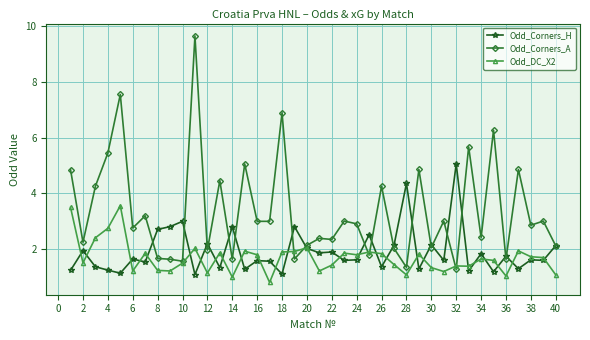

Which series has the largest total across all categories?

Odd_Corners_A